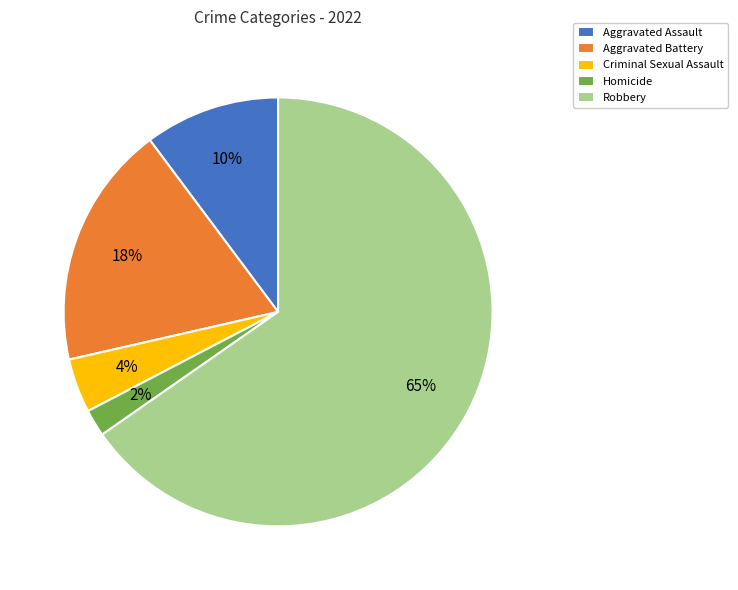

To the nearest percent, what is the average slice percentage?

20%